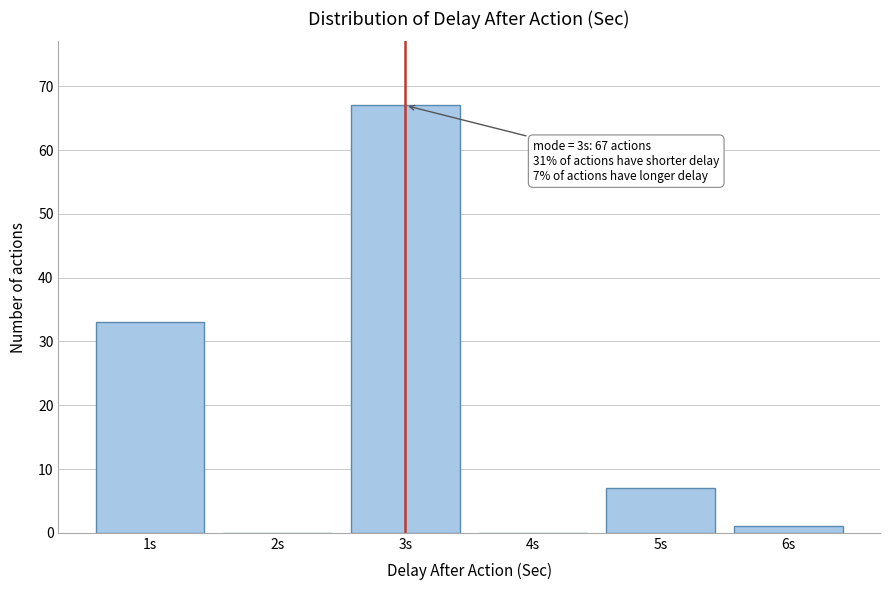

Reading right to left, list all the values displayed in this chart.

6s=1	5s=7	4s=0	3s=67	2s=0	1s=33